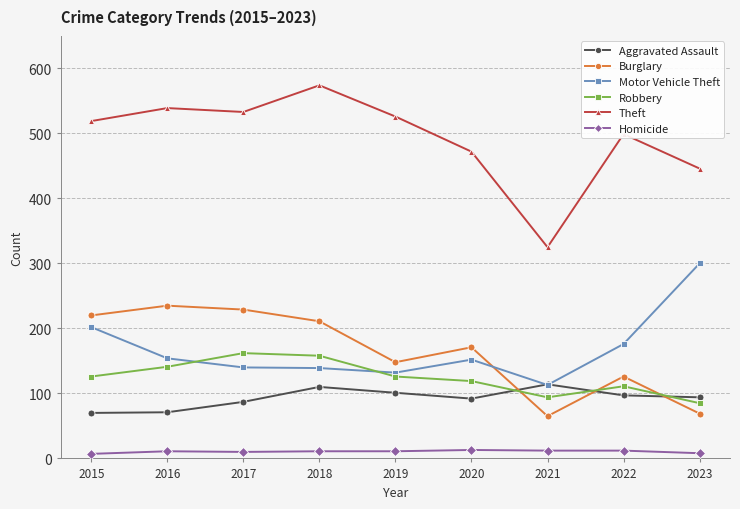

Which label corresponds to the largest value in the chart?

2018